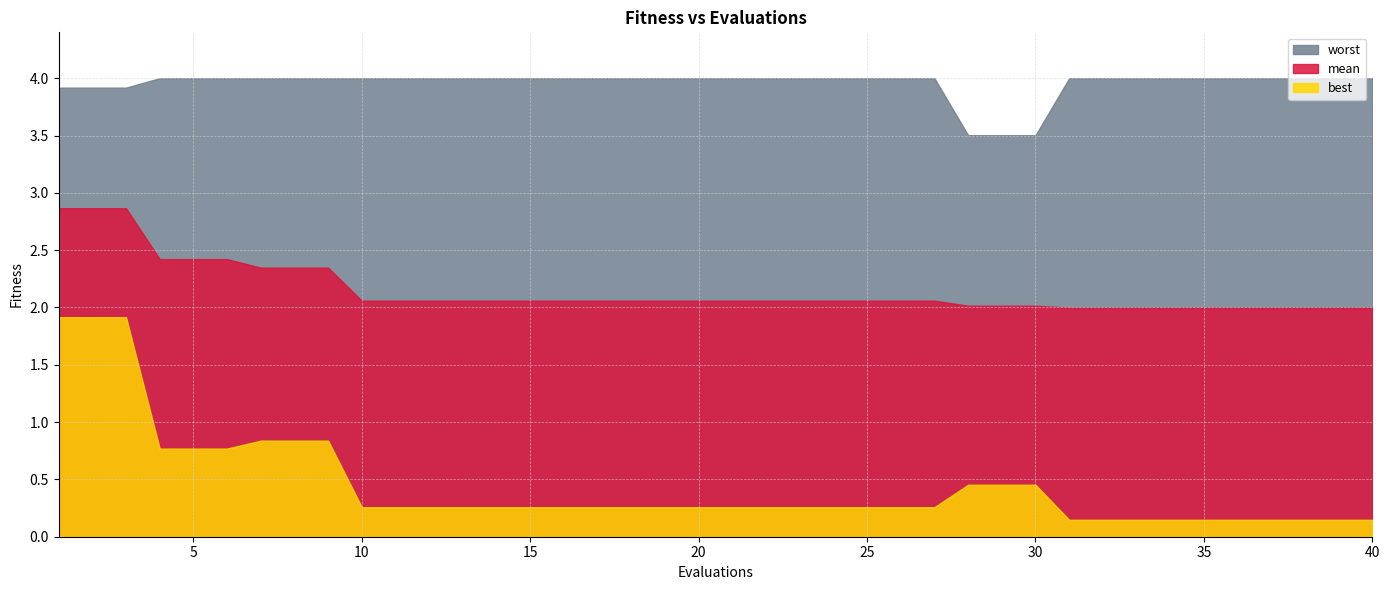

Reading right to left, extract all data points from this chart.

mean: 40=2.0	39=2.0	38=2.0	37=2.0	36=2.0	35=2.0	34=2.0	33=2.0	32=2.0	31=2.0	30=2.0	29=2.0	28=2.0	27=2.1	26=2.1	25=2.1	24=2.1	23=2.1	22=2.1	21=2.1	20=2.1	19=2.1	18=2.1	17=2.1	16=2.1	15=2.1	14=2.1	13=2.1	12=2.1	11=2.1	10=2.1	9=2.3	8=2.3	7=2.3	6=2.4	5=2.4	4=2.4	3=2.9	2=2.9	1=2.9
best: 40=0.1	39=0.1	38=0.1	37=0.1	36=0.1	35=0.1	34=0.1	33=0.1	32=0.1	31=0.1	30=0.5	29=0.5	28=0.5	27=0.3	26=0.3	25=0.3	24=0.3	23=0.3	22=0.3	21=0.3	20=0.3	19=0.3	18=0.3	17=0.3	16=0.3	15=0.3	14=0.3	13=0.3	12=0.3	11=0.3	10=0.3	9=0.8	8=0.8	7=0.8	6=0.8	5=0.8	4=0.8	3=1.9	2=1.9	1=1.9
worst: 40=4.0	39=4.0	38=4.0	37=4.0	36=4.0	35=4.0	34=4.0	33=4.0	32=4.0	31=4.0	30=3.5	29=3.5	28=3.5	27=4.0	26=4.0	25=4.0	24=4.0	23=4.0	22=4.0	21=4.0	20=4.0	19=4.0	18=4.0	17=4.0	16=4.0	15=4.0	14=4.0	13=4.0	12=4.0	11=4.0	10=4.0	9=4.0	8=4.0	7=4.0	6=4.0	5=4.0	4=4.0	3=3.9	2=3.9	1=3.9